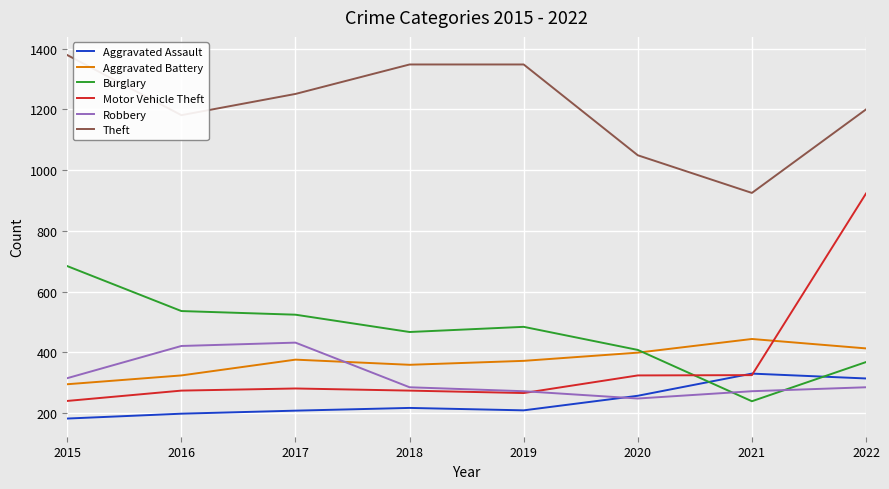

Rank the series by their maximum value, from highest to lowest.

Theft, Motor Vehicle Theft, Burglary, Aggravated Battery, Robbery, Aggravated Assault